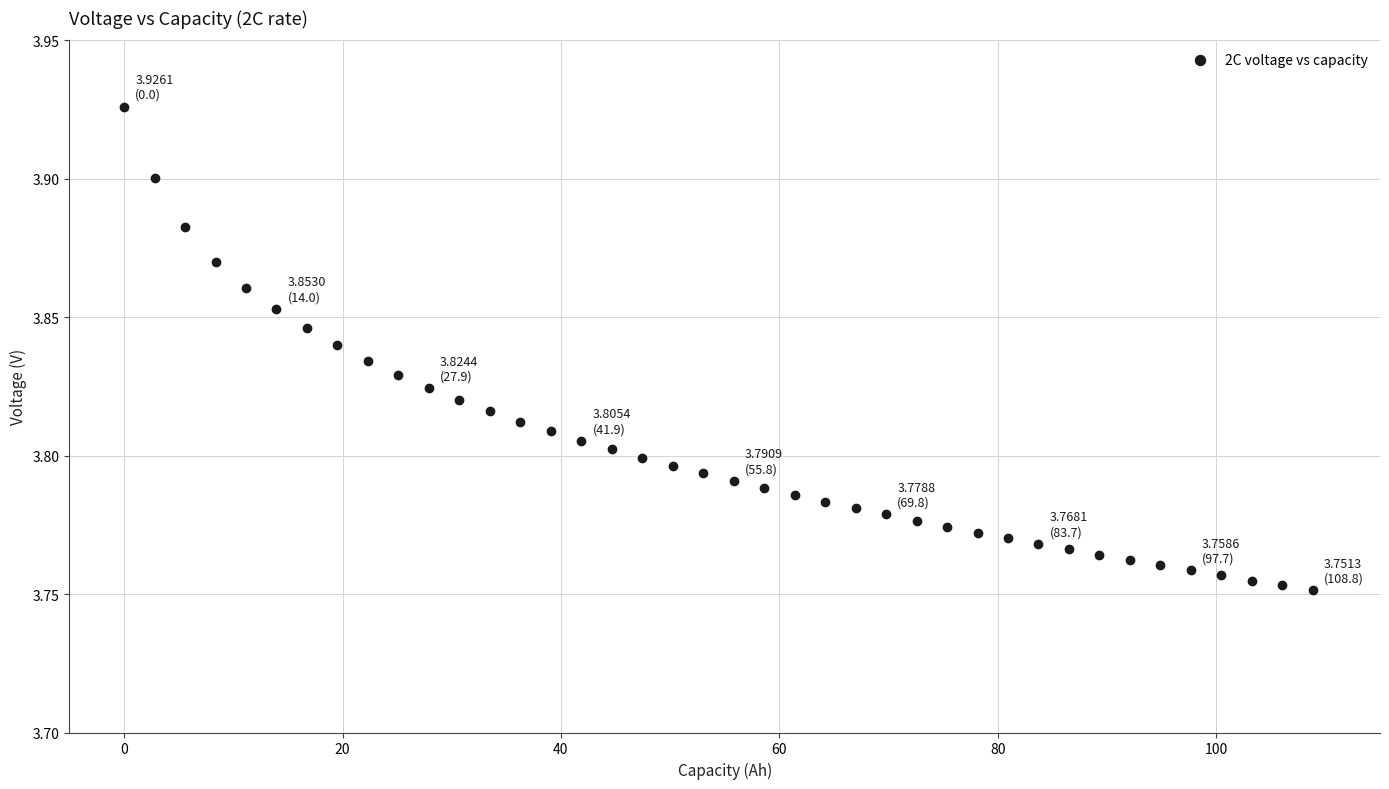

What is the range of X values (max minus min)?

108.8